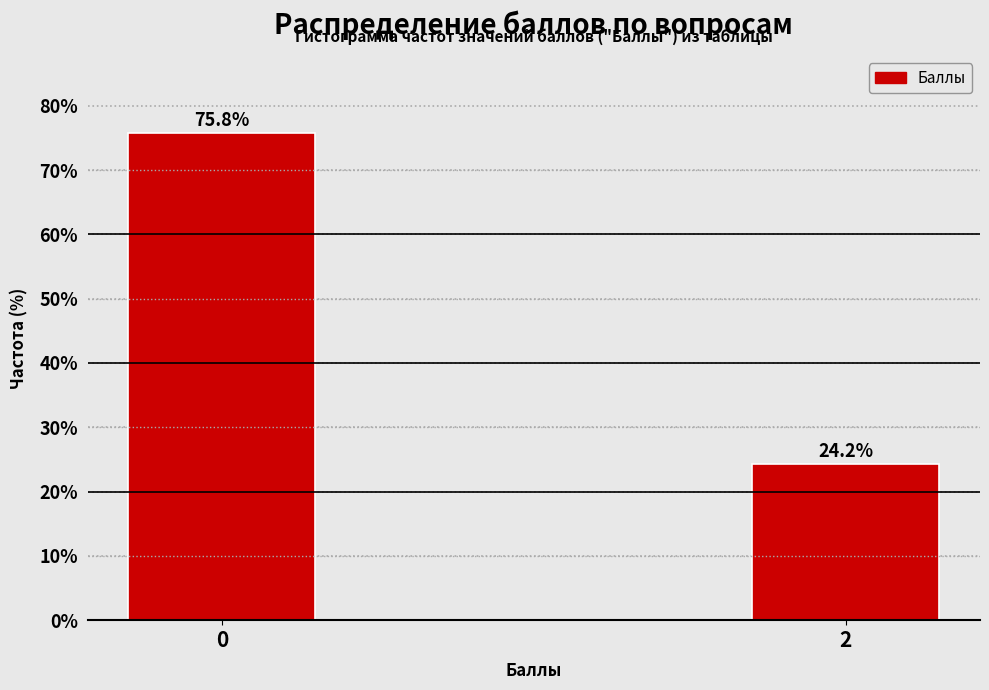

Reading left to right, transcribe all the data shown in this chart.

75.8	24.2